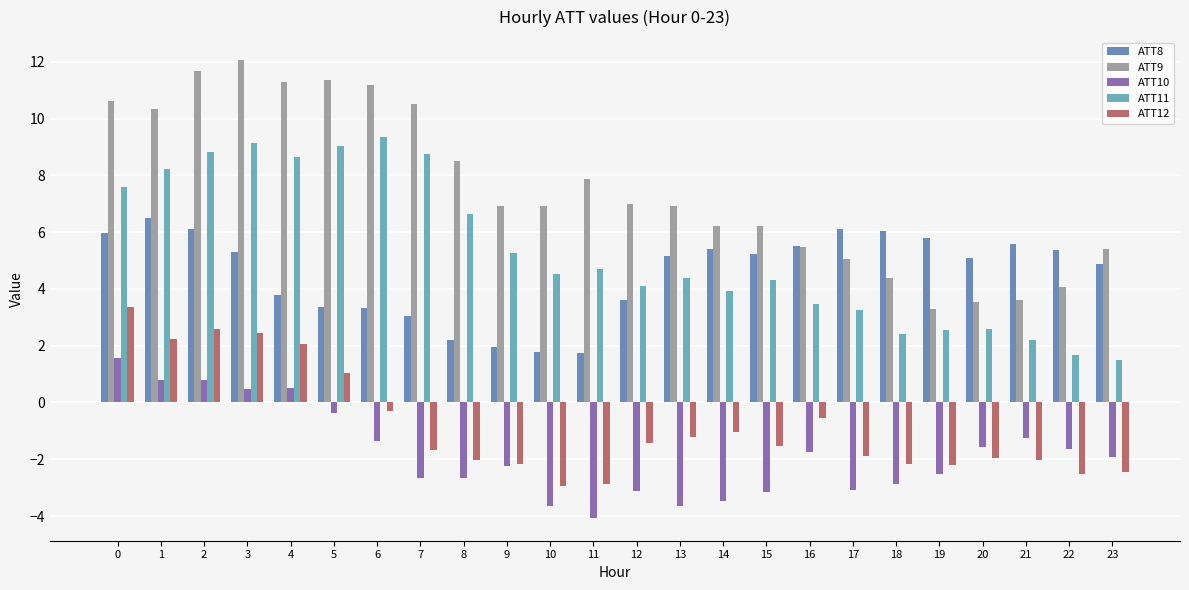

How many values in the ATT9 series are below 6?

8